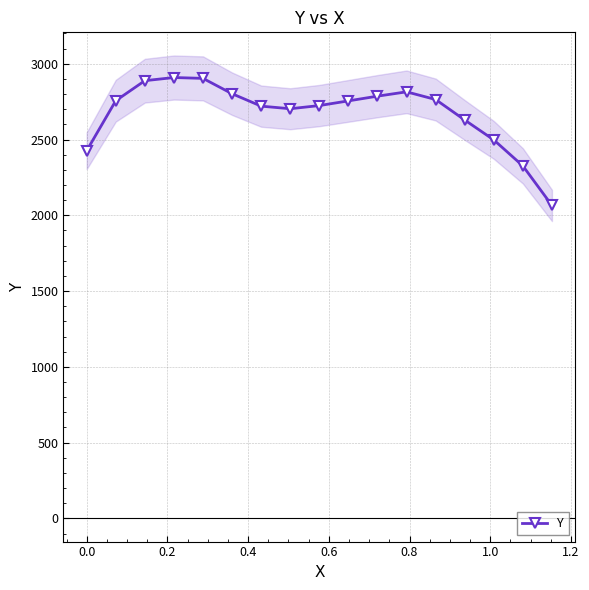

Reading left to right, transcribe all the data shown in this chart.

2426.0	2755.9	2888.1	2908.9	2903.3	2802.0	2720.1	2703.0	2723.9	2754.8	2786.0	2814.5	2763.8	2628.6	2497.4	2325.8	2065.0